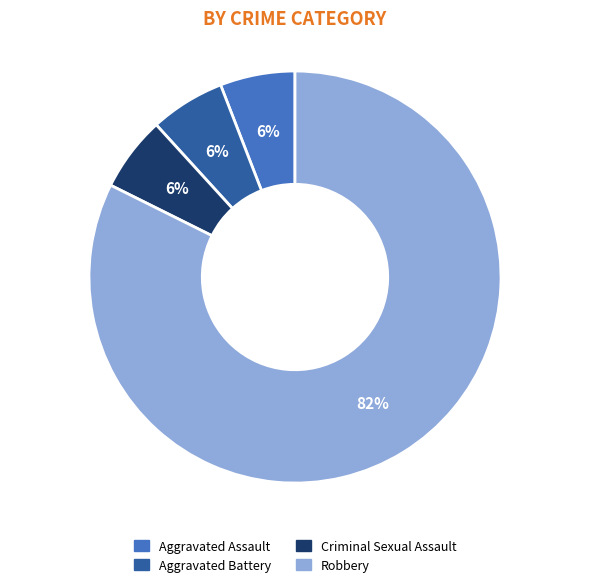

What is the ratio of the value at Criminal Sexual Assault to the value at Aggravated Battery?

1.0